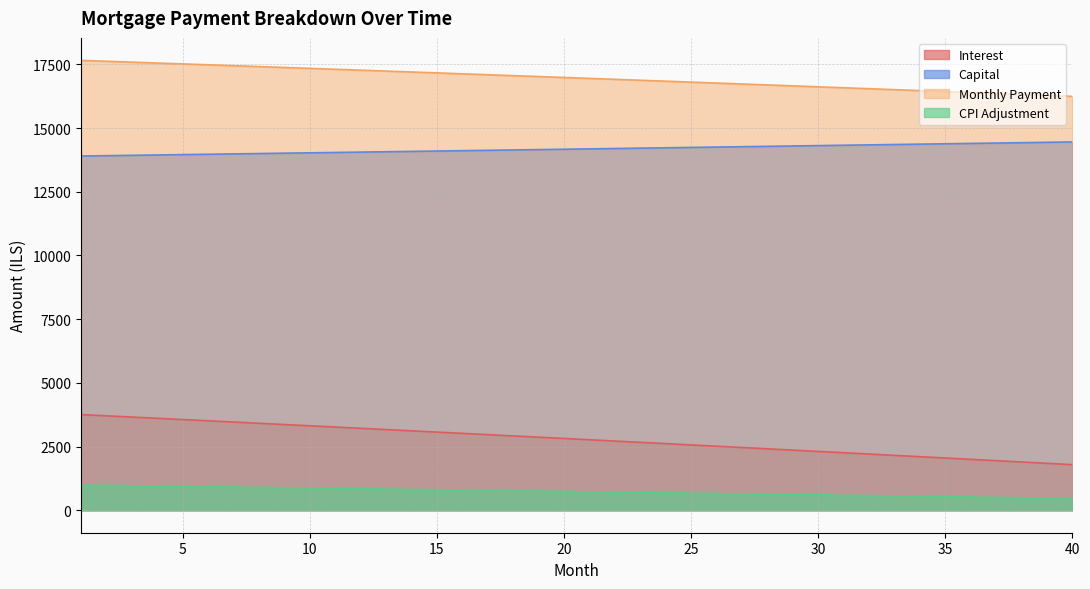

What is the value of the month_payment point at the 25th from the left?

16803.6